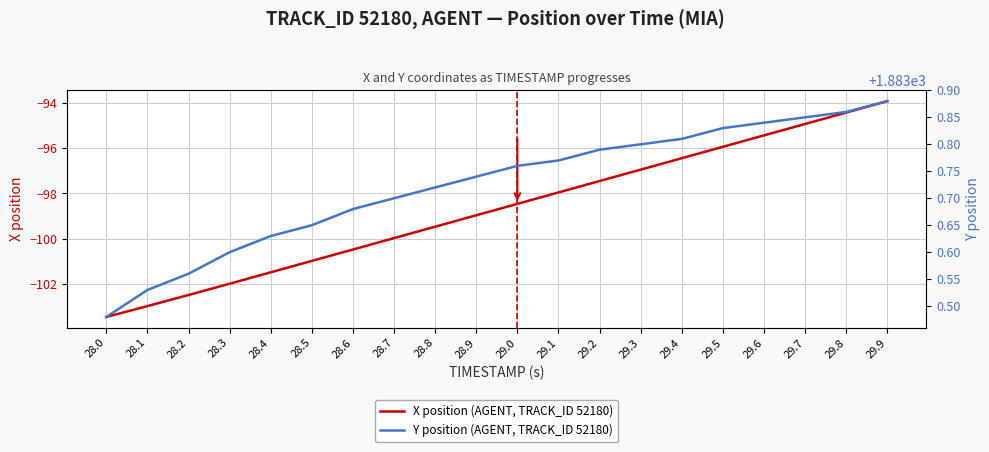

What is the sum of all Y position (AGENT, TRACK_ID 52180) values?

37674.5